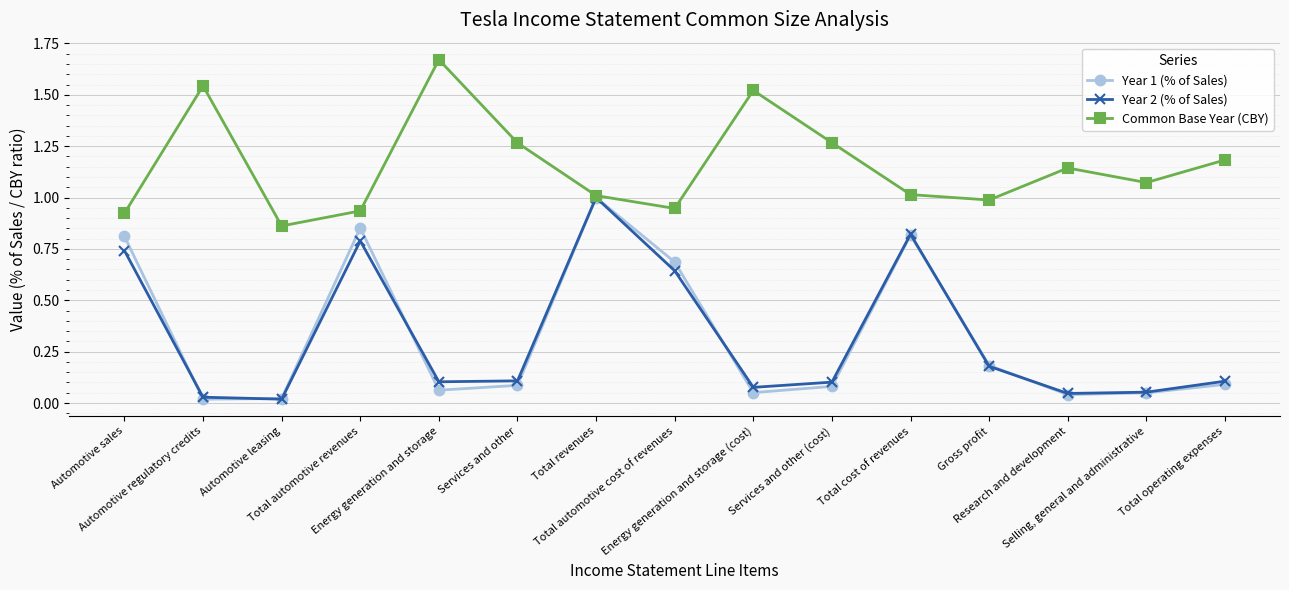

What is the highest value of the Year 2 (% of Sales) series?

1.0